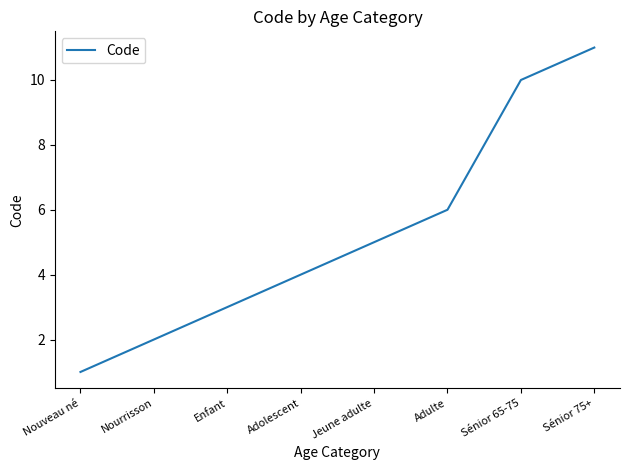

What is the sum of the values at Sénior 65-75 and Nouveau né?

11